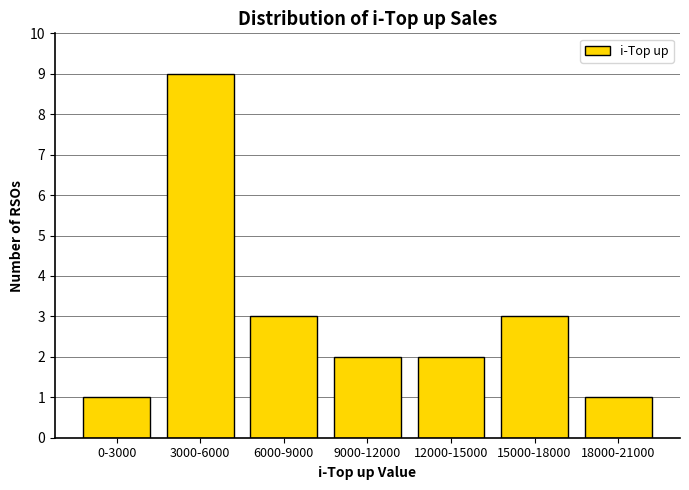

Reading left to right, list all the values displayed in this chart.

0-3000=1	3000-6000=9	6000-9000=3	9000-12000=2	12000-15000=2	15000-18000=3	18000-21000=1